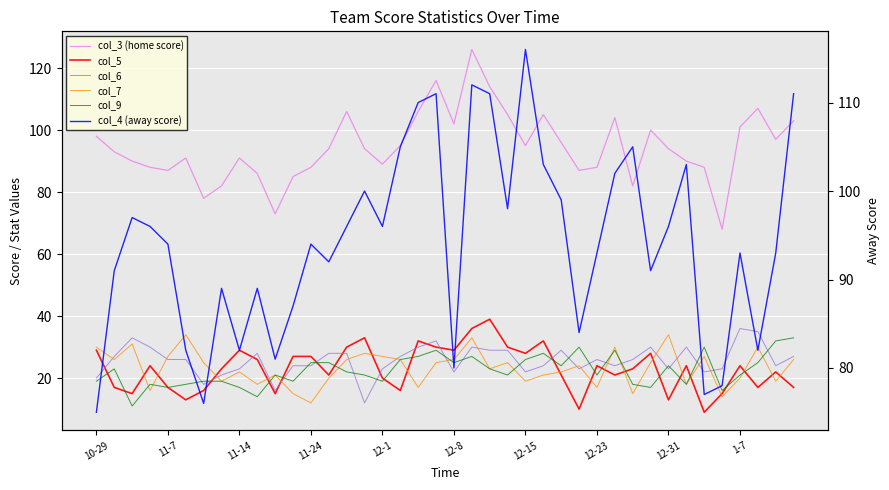

What is the difference between the second highest and minimum values in the col_6 series?

23